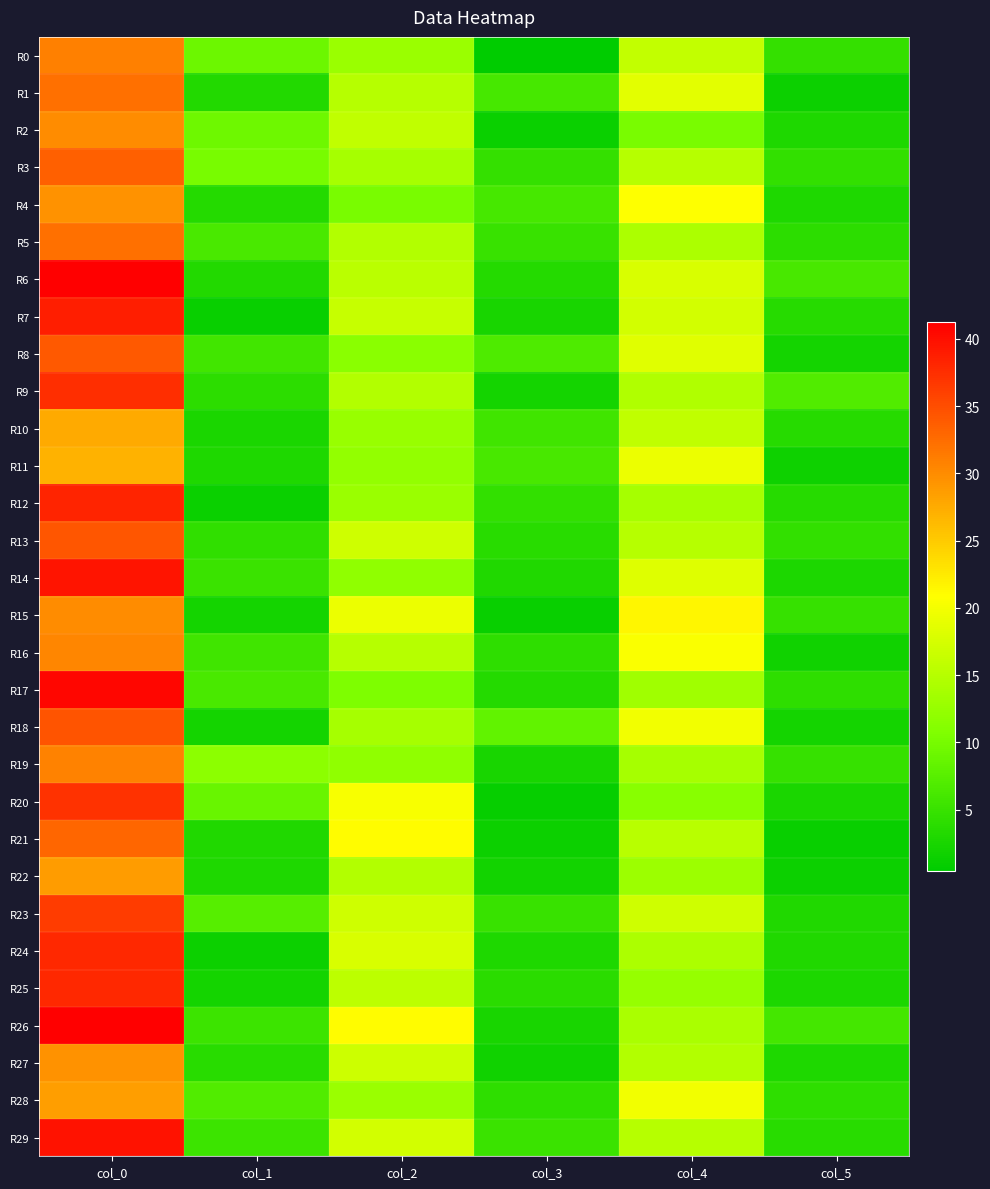

What is the smallest value displayed?

0.4